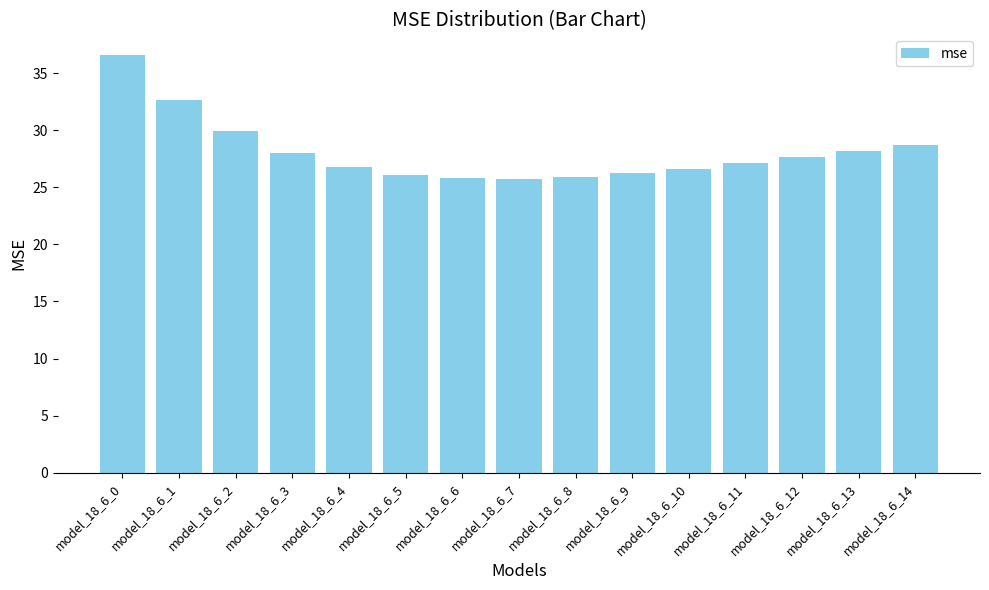

Which category has the highest value across all series?

model_18_6_0